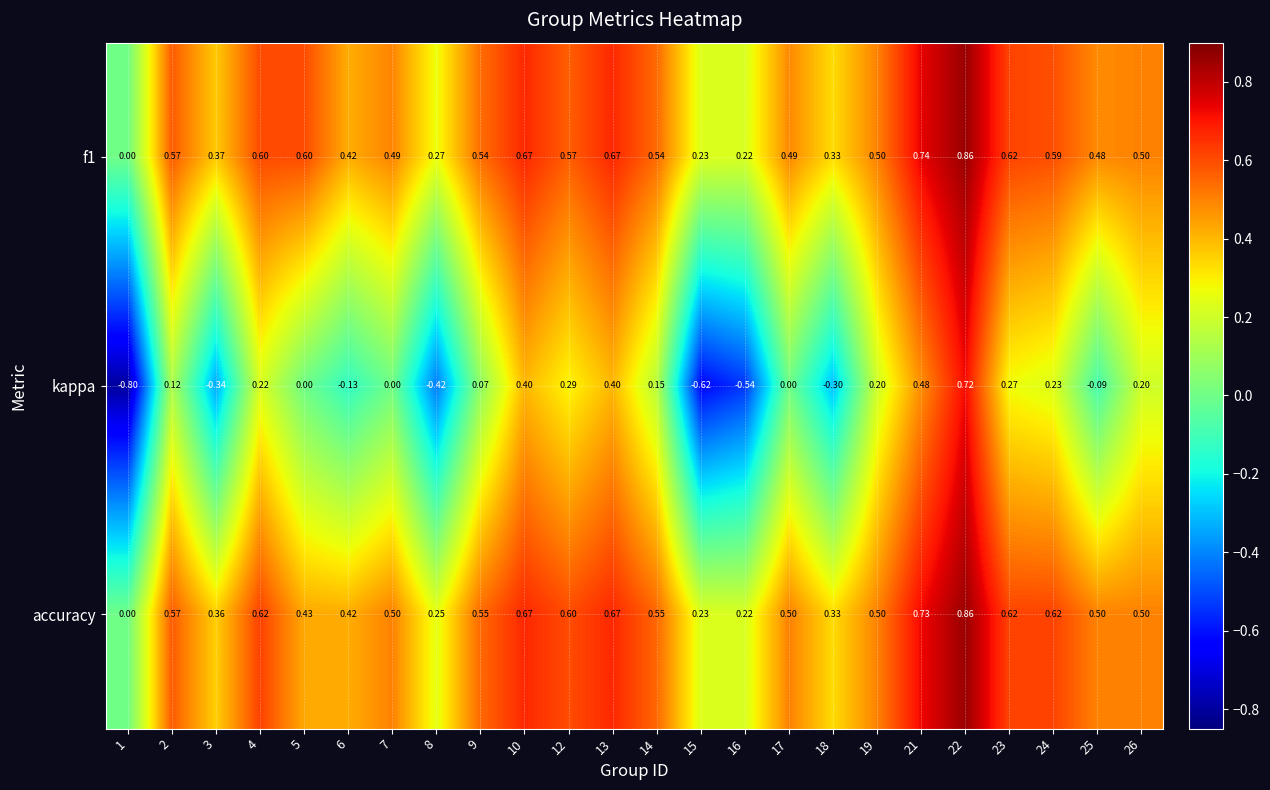

Is the value of accuracy at 26 greater than the value of kappa at 9?

Yes